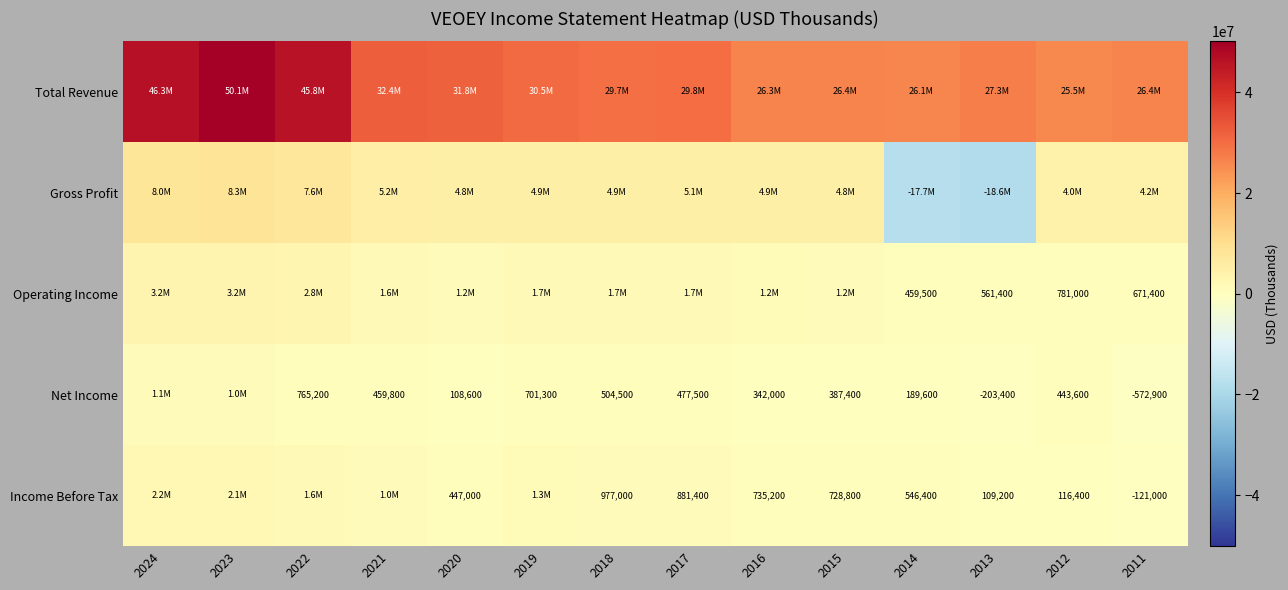

Between 2014 and 2021, which is larger?

2021